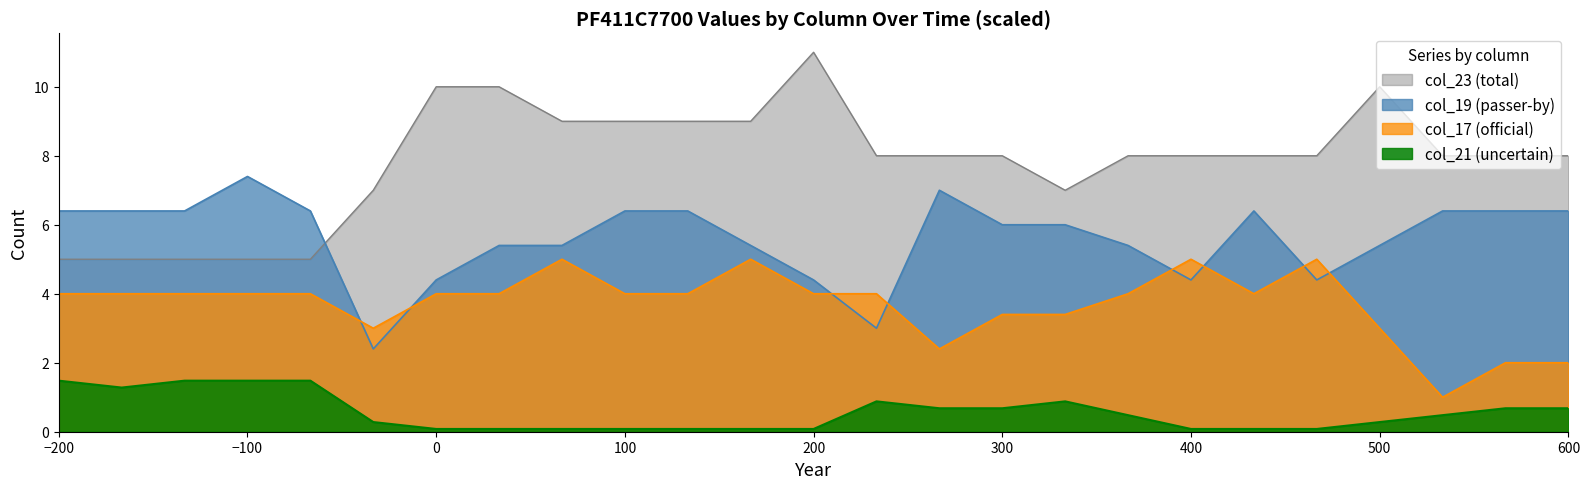

At which label does col_21 (uncertain) reach its peak?

1